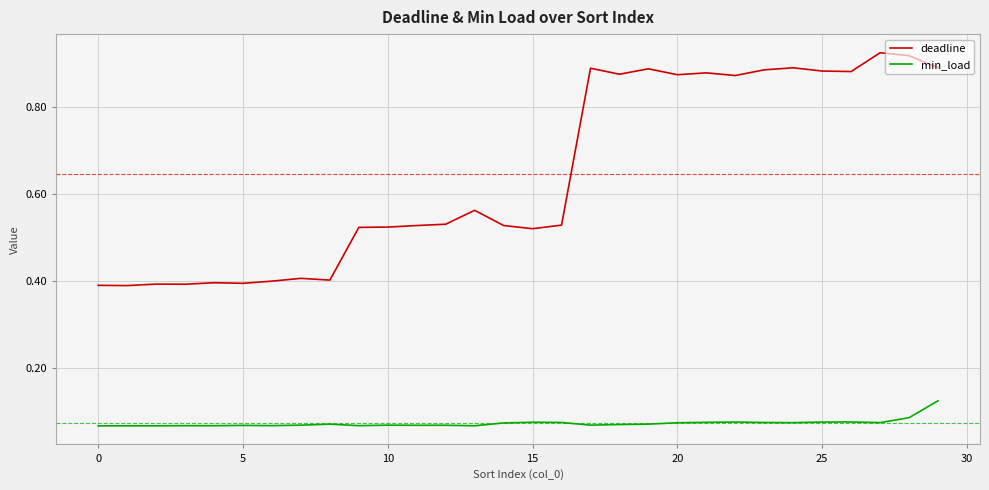

Which series has the largest range (max minus min)?

deadline